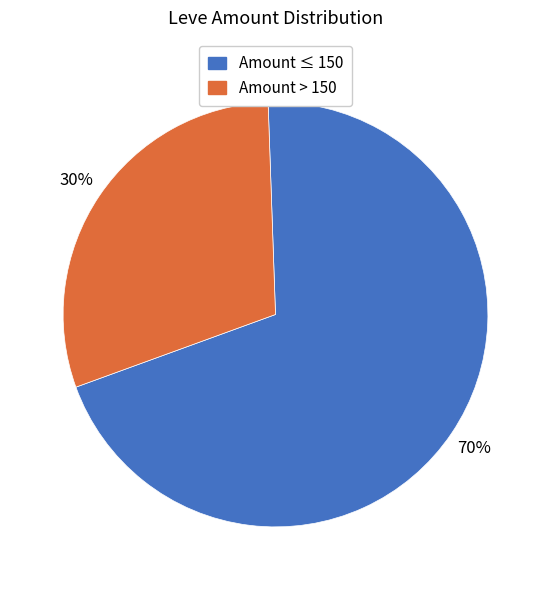

Which category accounts for the majority?

Amount ≤ 150